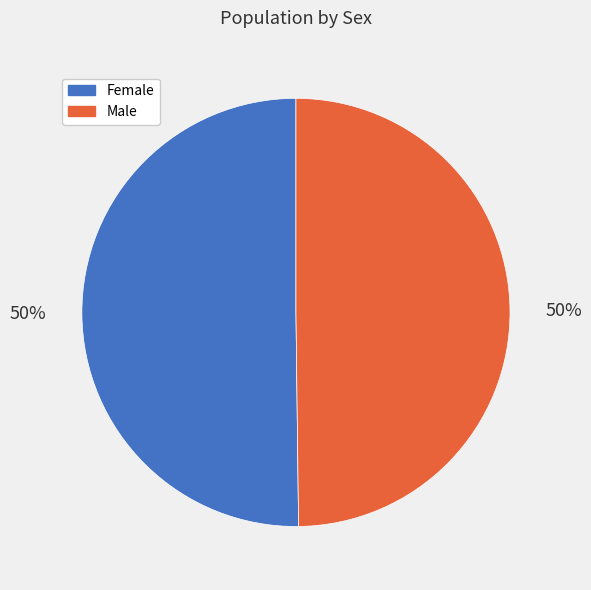

What is the ratio of the value at Male to the value at Female?

1.0